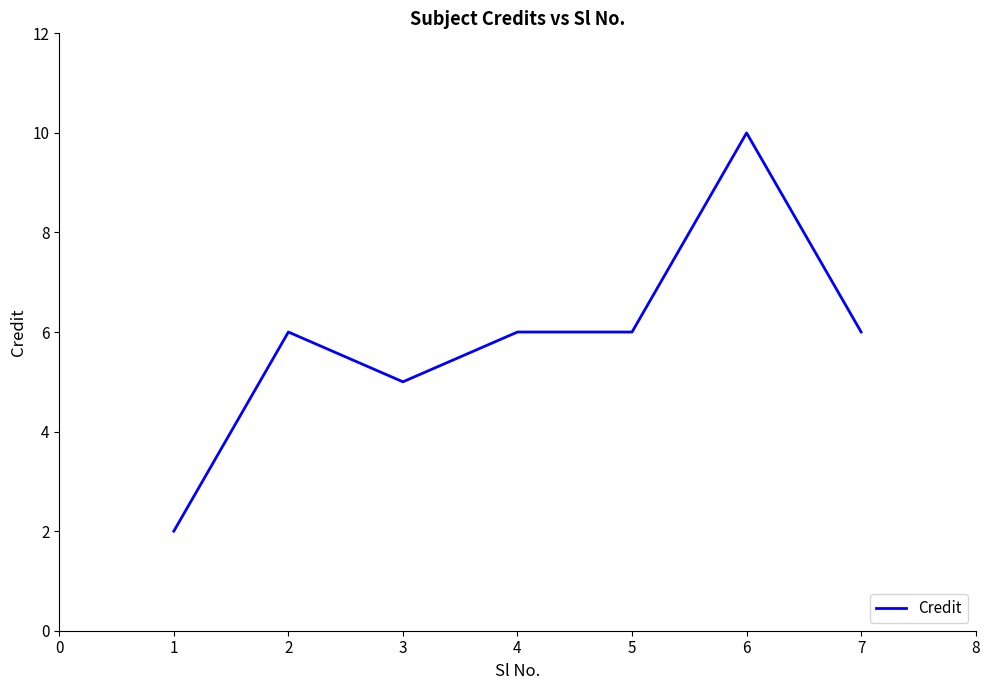

Which label corresponds to the largest value in the chart?

6